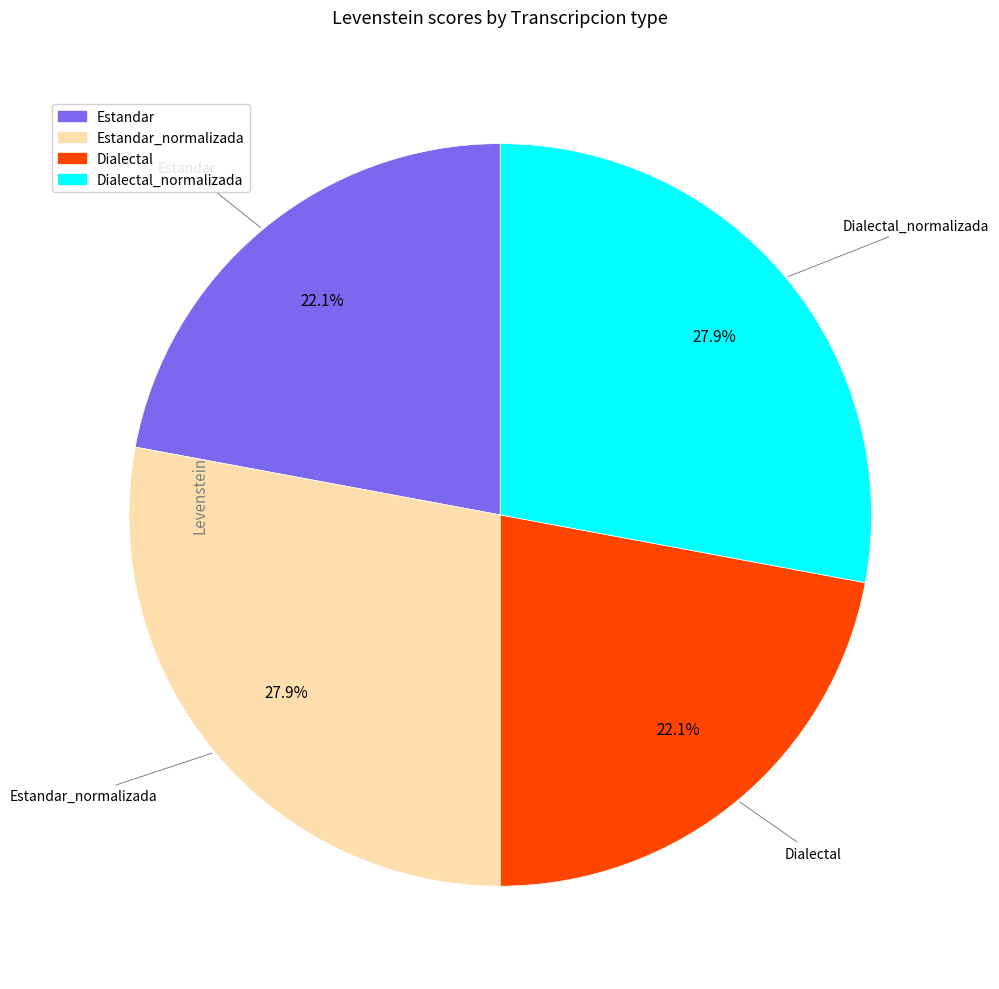

Count the number of slices in the pie.

4